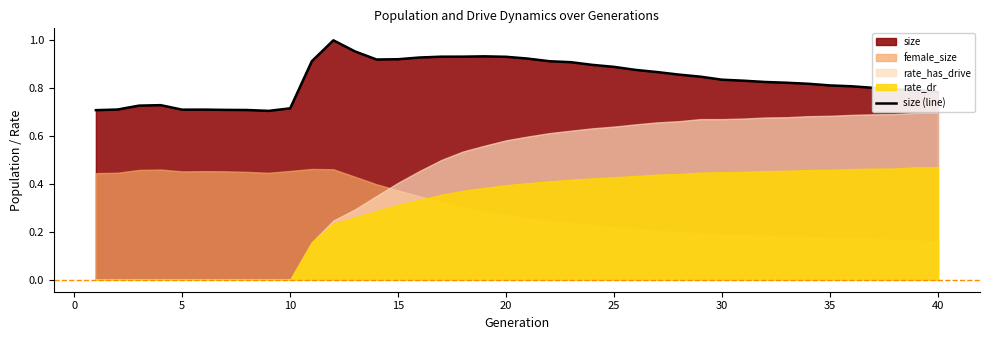

Is it true that size (line) equals 0.4 at 30?

False